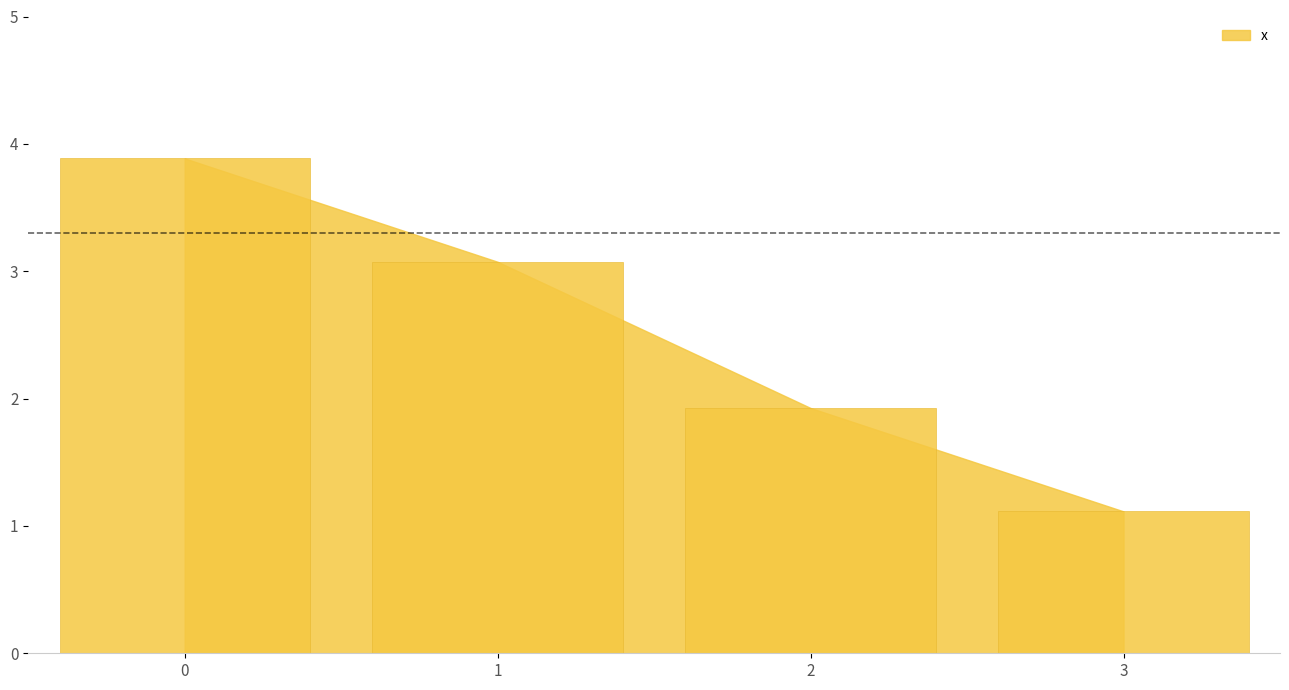

Rank the categories by value from highest to lowest.

0, 1, 2, 3